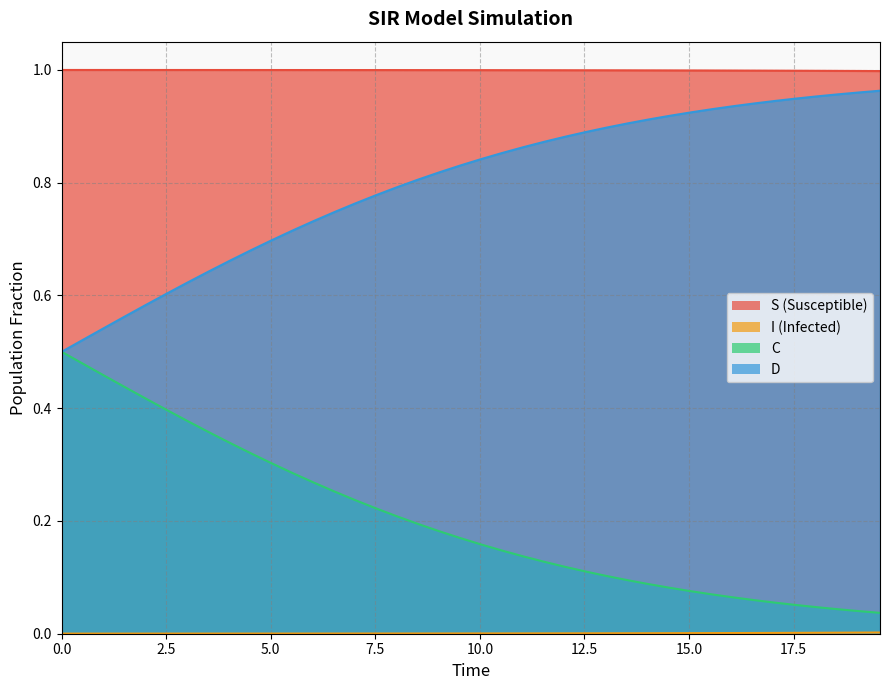

Rank the series by their maximum value, from highest to lowest.

S, D, C, I